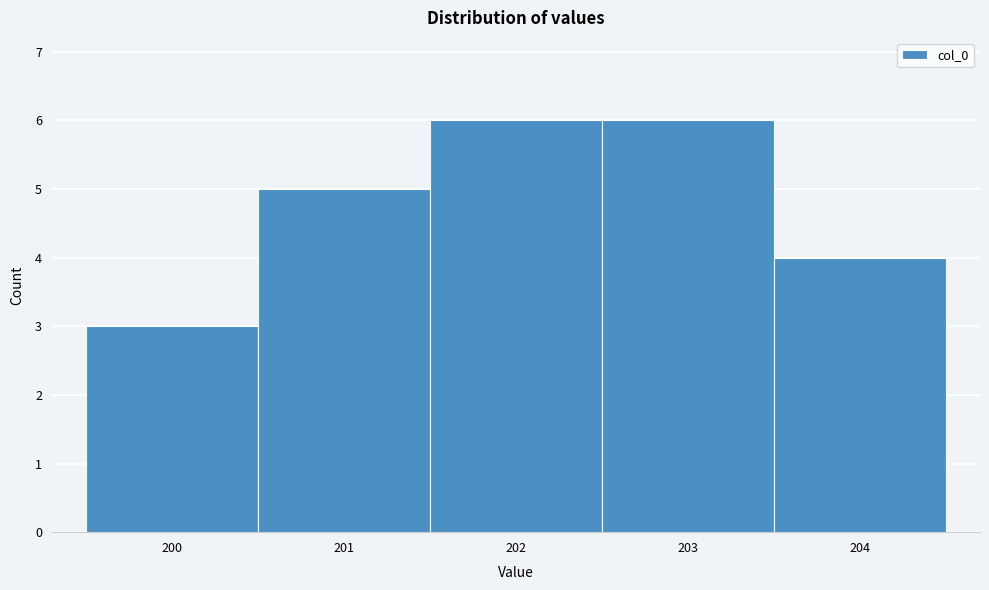

Reading left to right, transcribe this chart: for each bar, give the range it covers on the x-axis and its height. The values are not printed on the chart, so give them approximately, as read against the axis.

199.5 to 200.5: 3
200.5 to 201.5: 5
201.5 to 202.5: 6
202.5 to 203.5: 6
203.5 to 204.5: 4